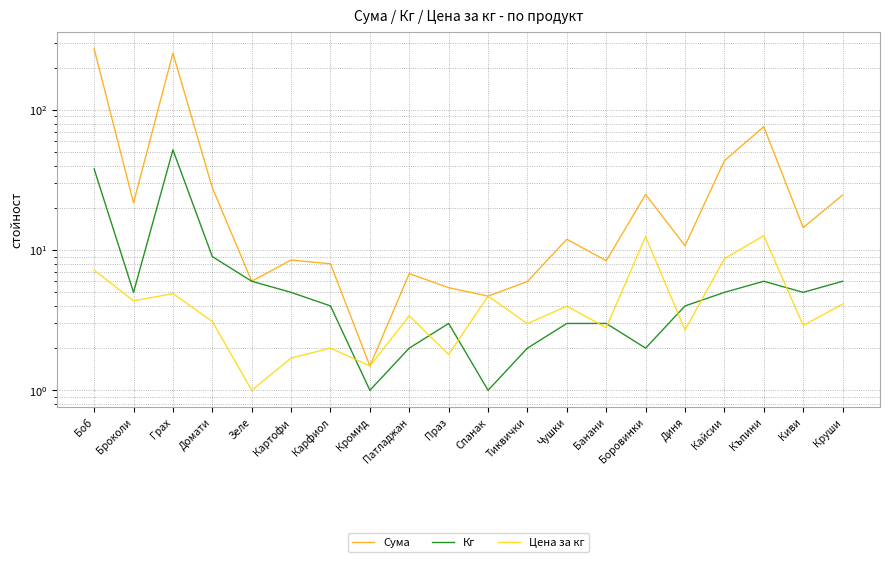

What is the total value across all series at Броколи?

31.1